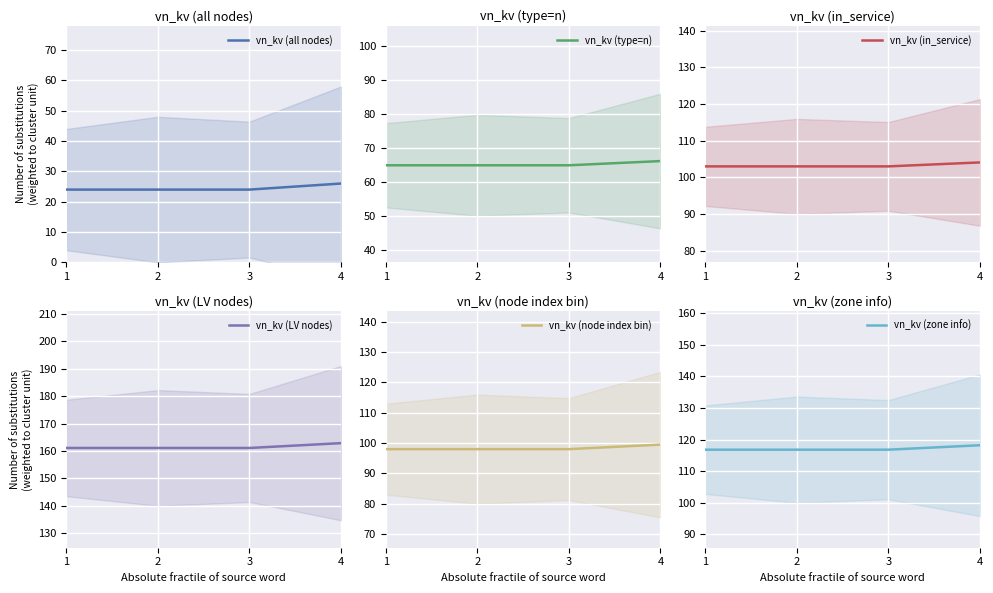

Between 1 and 3, which is larger?

1